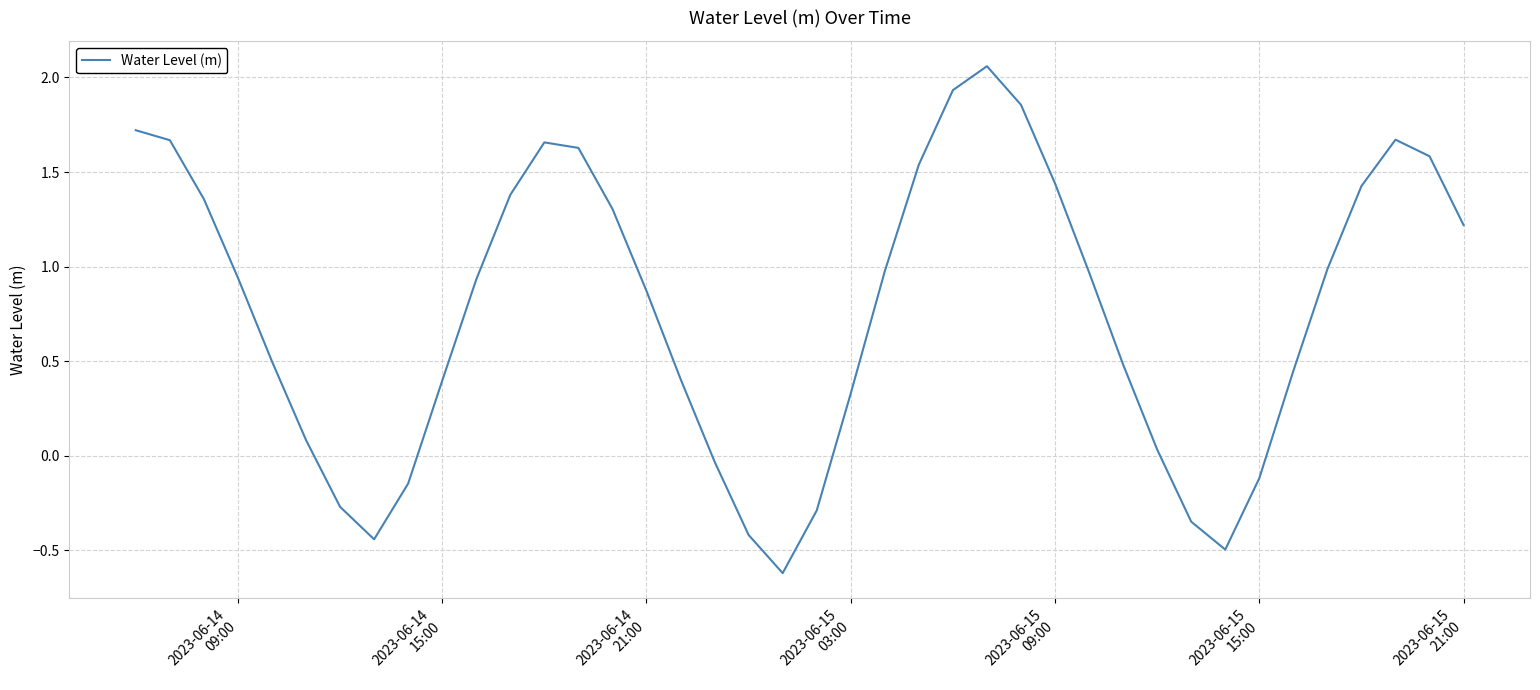

What is the smallest value displayed?

-0.6